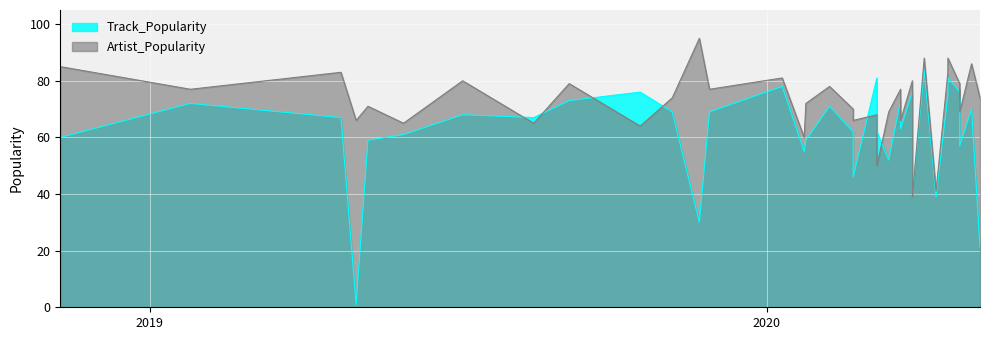

Reading left to right, extract all data points from this chart.

Track_Popularity: 60	72	67	1	59	61	68	67	73	76	69	30	69	78	55	59	71	62	46	81	62	52	73	63	76	68	67	39	84	39	75	81	76	66	66	57	70	21
Artist_Popularity: 85	77	83	66	71	65	80	65	79	64	74	95	77	81	60	72	78	70	66	68	50	69	77	66	80	80	77	39	88	41	83	88	79	74	77	69	86	74